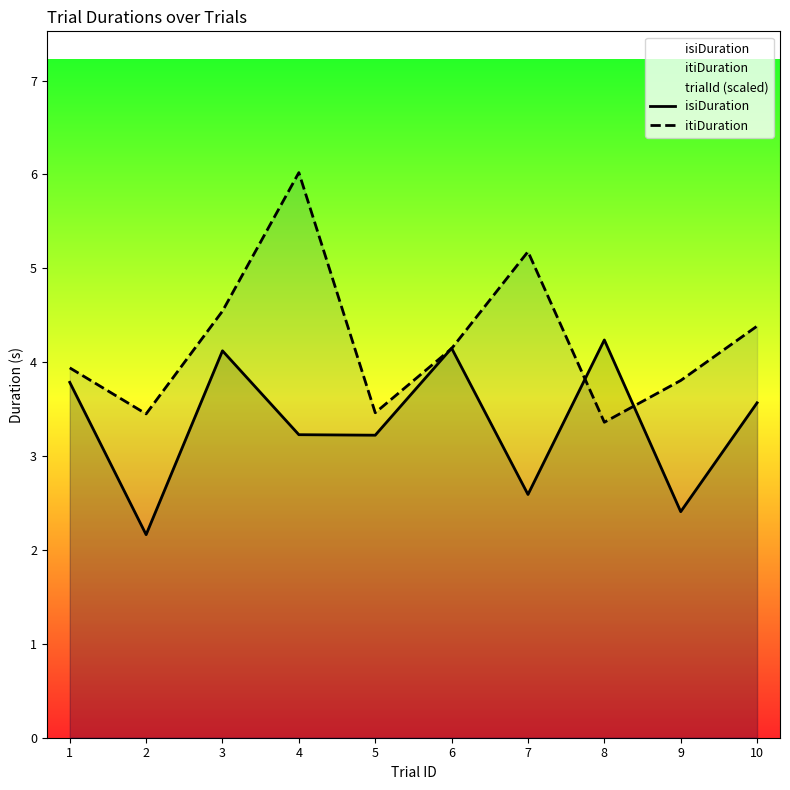

Read the itiDuration value at 7.

5.2